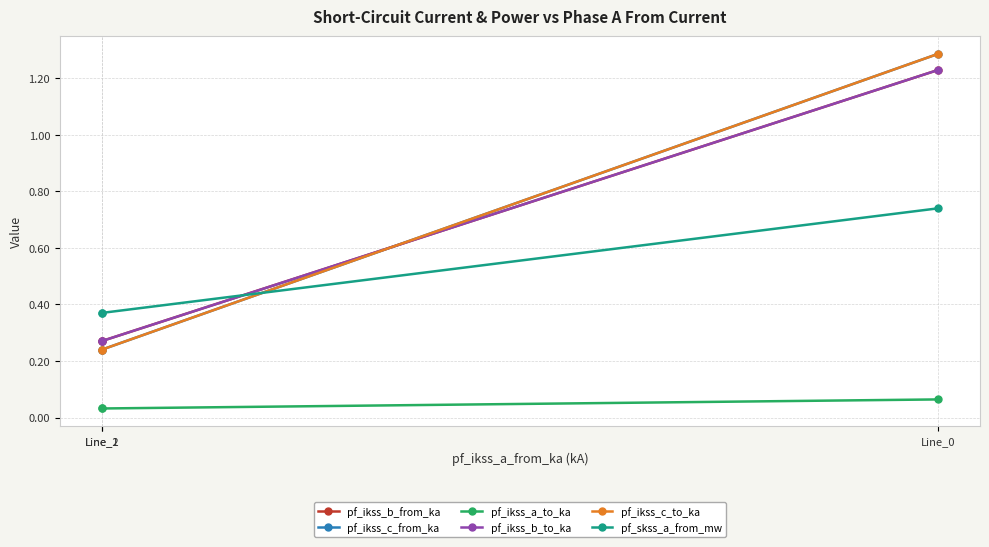

At which label does pf_skss_a_from_mw reach its peak?

Line_0